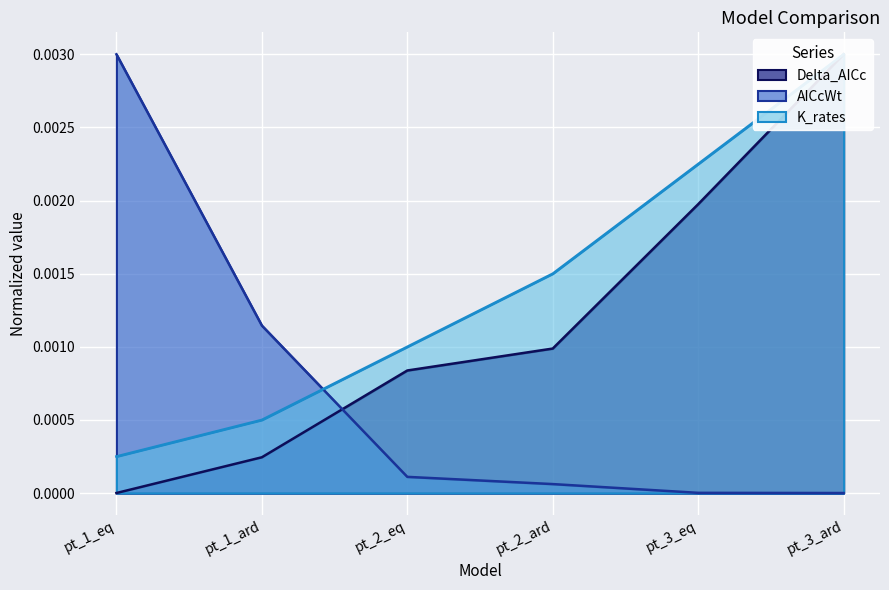

At pt_2_ard, list the series in order from smallest to largest.

AICcWt, Delta_AICc, K_rates